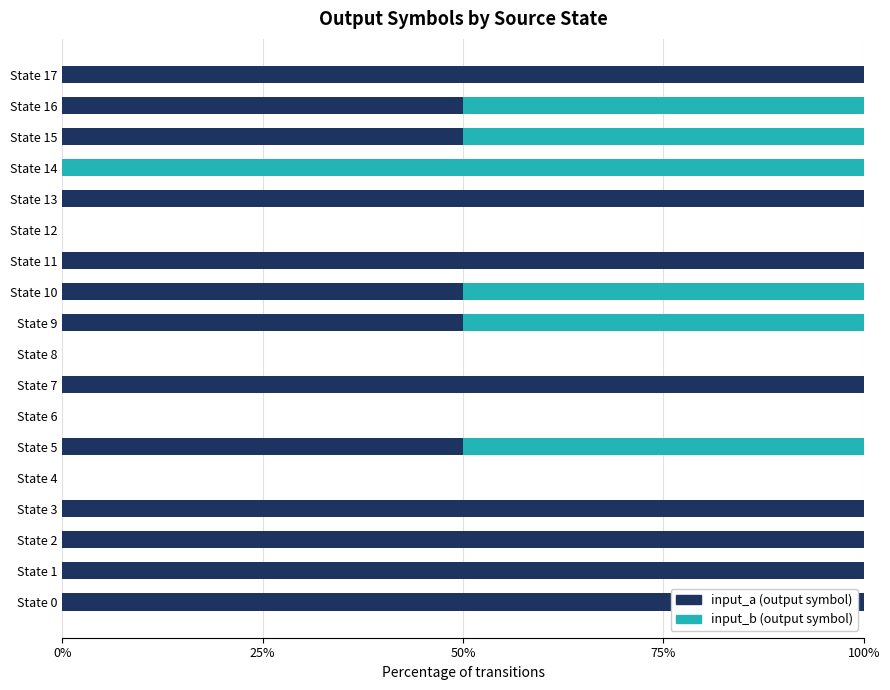

What is the total value across all series at State 3?

100